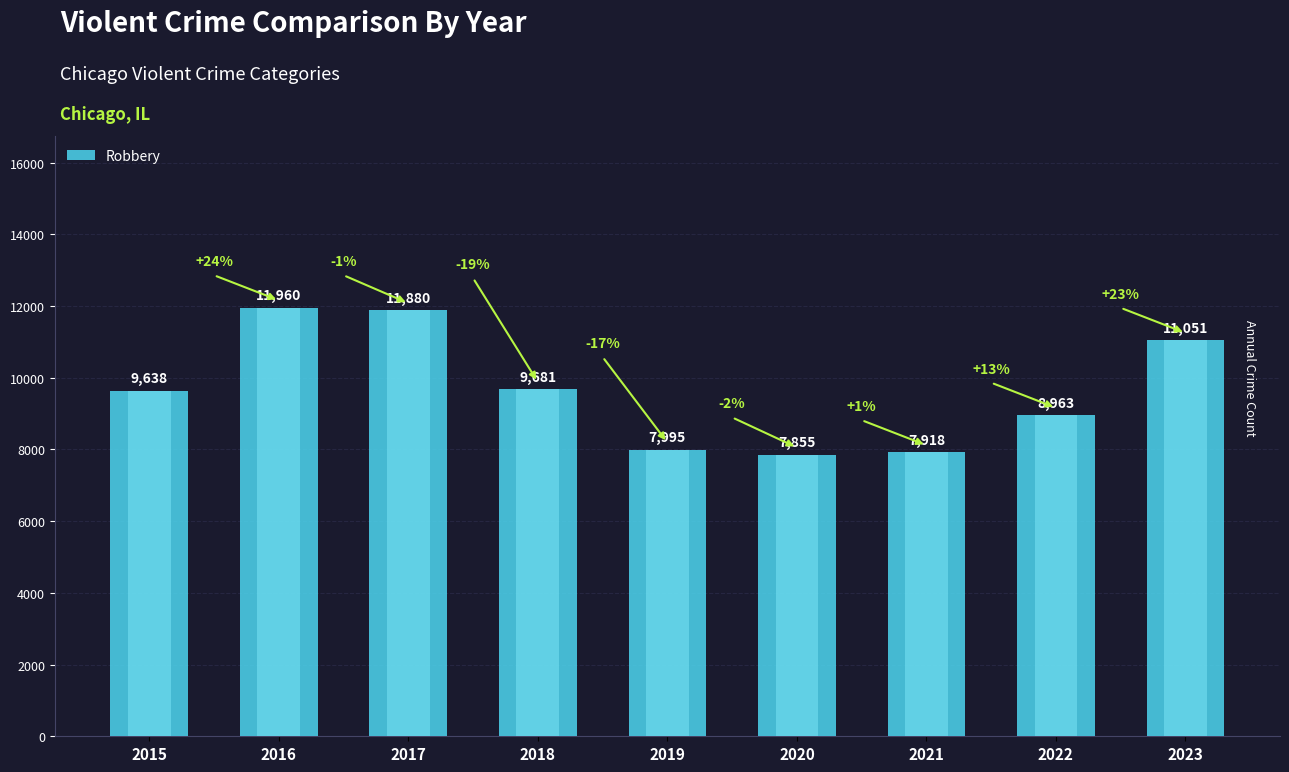

What is the smallest value displayed?

7855